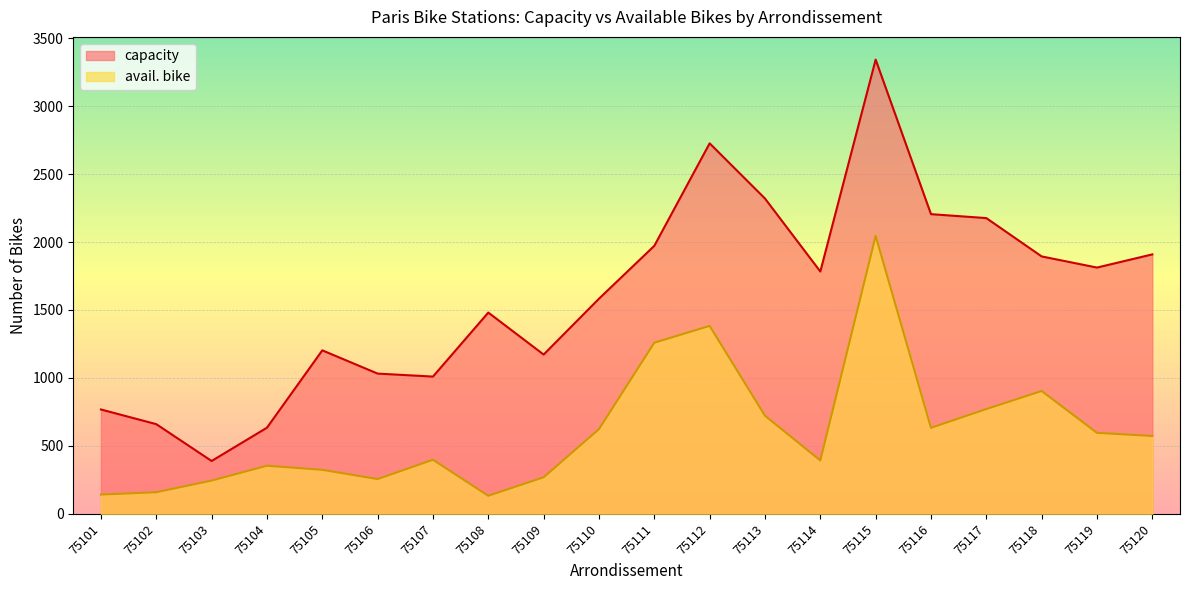

At which category is the sum across all series the highest?

75115